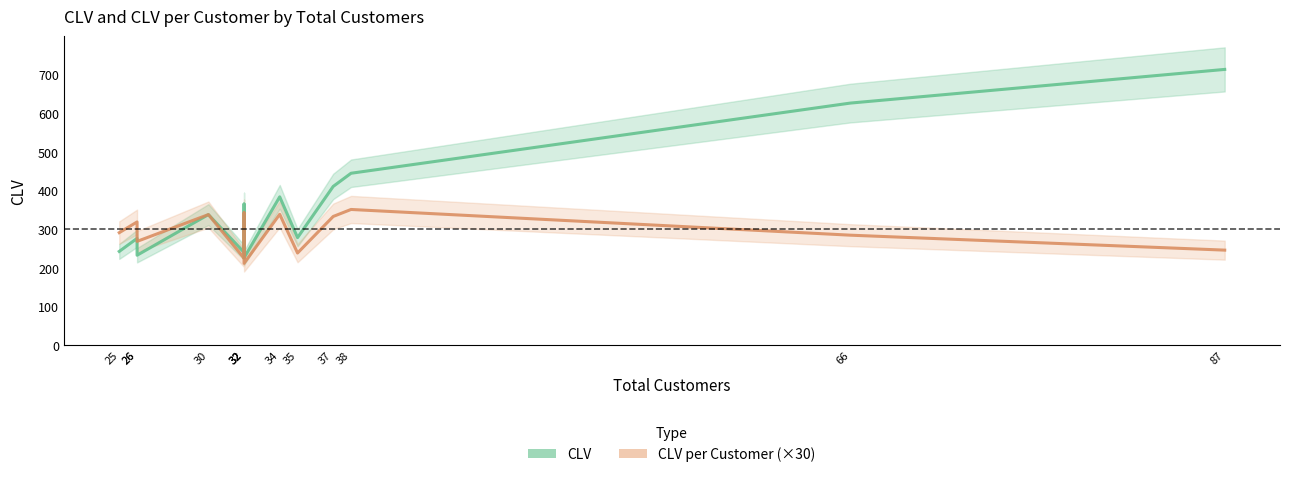

Count the number of data series in this chart.

2